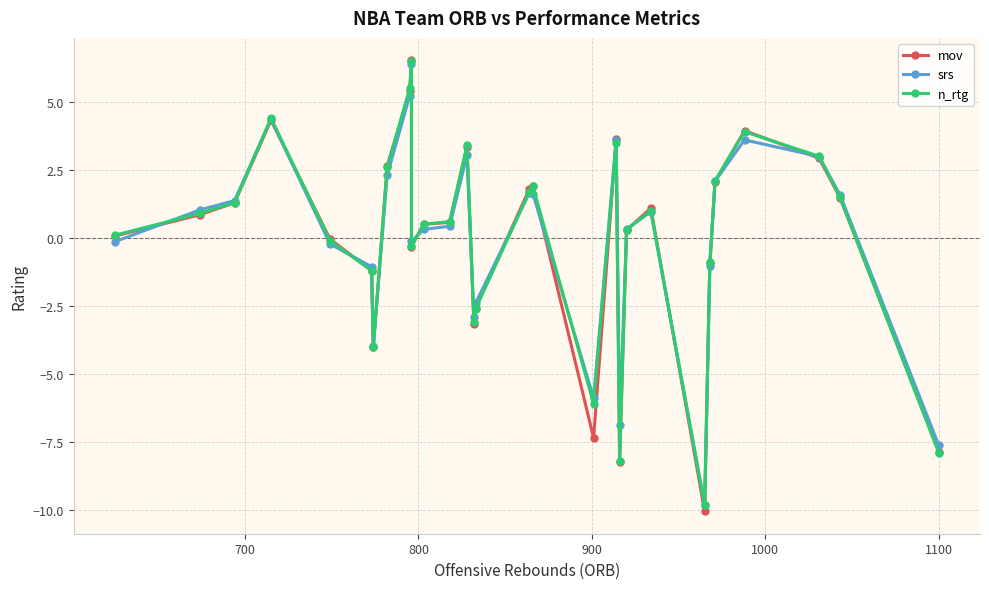

Reading right to left, extract all data points from this chart.

mov: -7.8	1.5	2.9	3.9	2.1	-0.9	-10.0	1.1	0.3	-8.2	3.6	-7.3	1.9	1.8	-2.6	-3.2	3.3	0.6	0.5	-0.3	6.5	5.4	2.6	-4.0	-1.2	-0.0	4.3	1.3	0.8	0.1
srs: -7.6	1.6	3.0	3.6	2.1	-1.0	-9.8	1.0	0.3	-6.9	3.6	-5.9	1.6	1.7	-2.4	-2.9	3.0	0.4	0.3	-0.1	6.4	5.2	2.3	-4.0	-1.1	-0.2	4.4	1.4	1.0	-0.1
n_rtg: -7.9	1.5	3.0	3.9	2.1	-0.9	-9.8	1.0	0.3	-8.2	3.5	-6.1	1.9	1.7	-2.6	-3.1	3.4	0.6	0.5	-0.3	6.5	5.5	2.6	-4.0	-1.2	-0.1	4.4	1.3	0.9	0.1